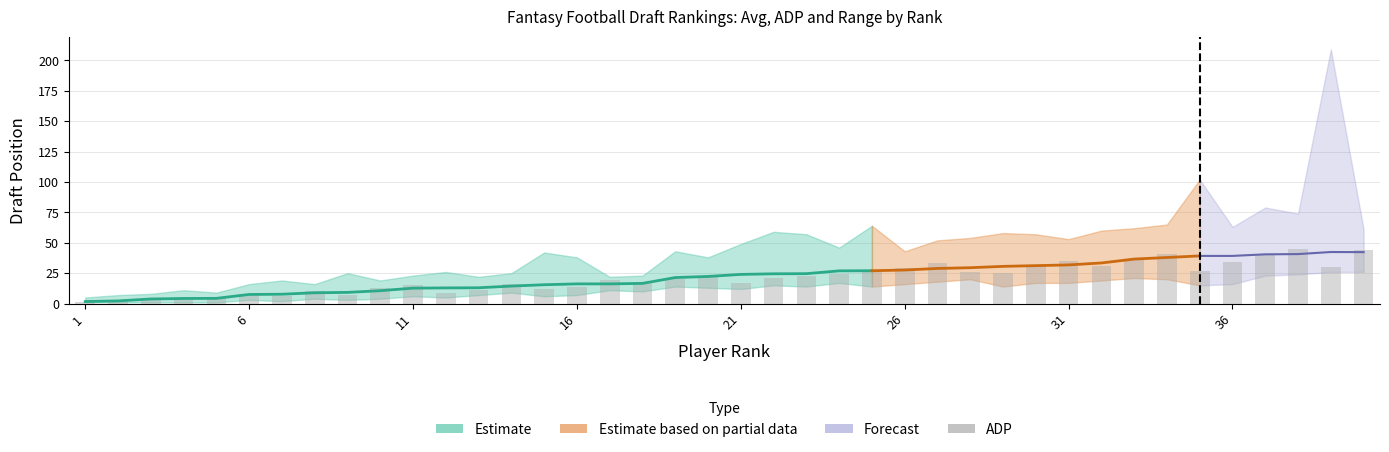

What is the difference between the second highest and second lowest values?

42